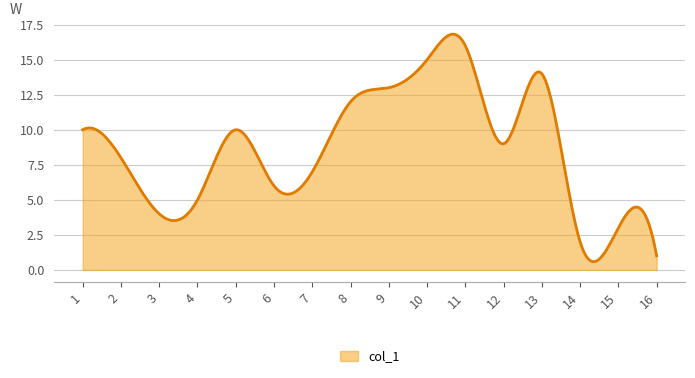

What is the smallest value displayed?

0.6